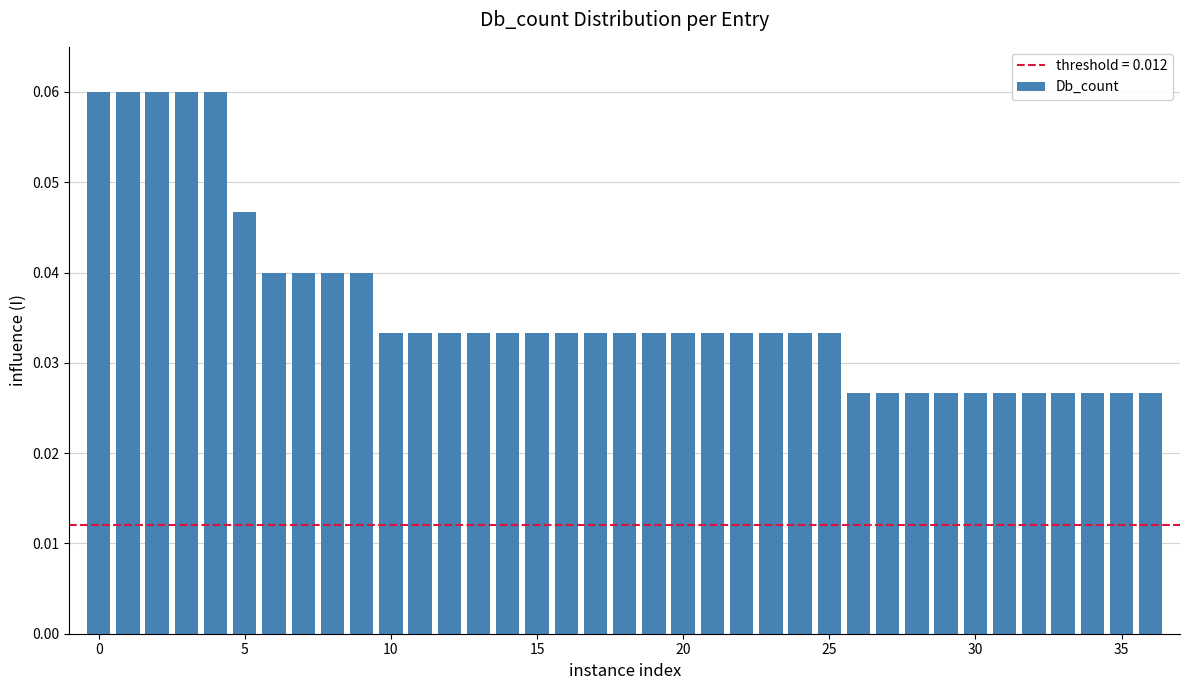

How many values are between 0 and 1?

37